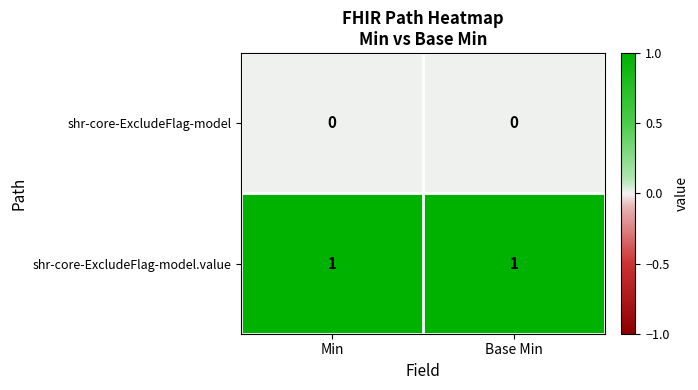

List the series in order of their overall mean, lowest first.

shr-core-ExcludeFlag-model, shr-core-ExcludeFlag-model.value